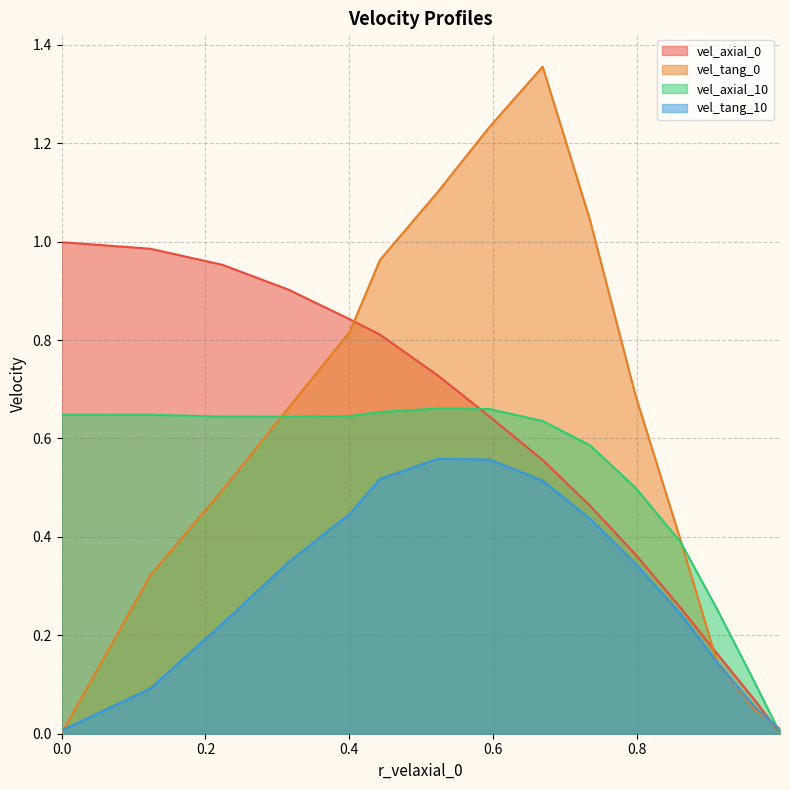

How many lines are shown in the chart?

4